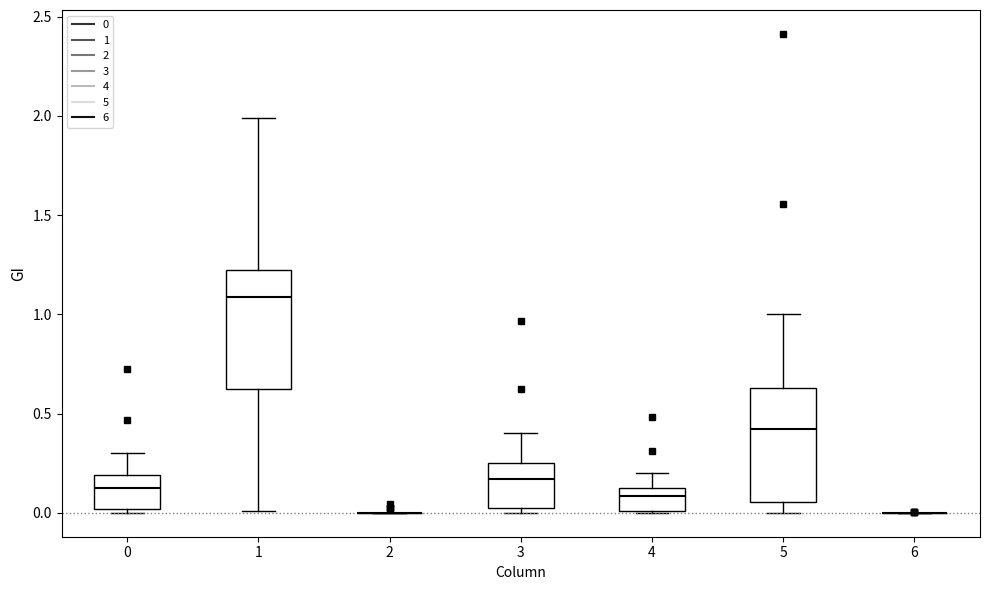

Where is the lower edge of the box at x = 4 on the y-axis? The values are not printed on the chart, so give them approximately, as read against the axis.

0.00